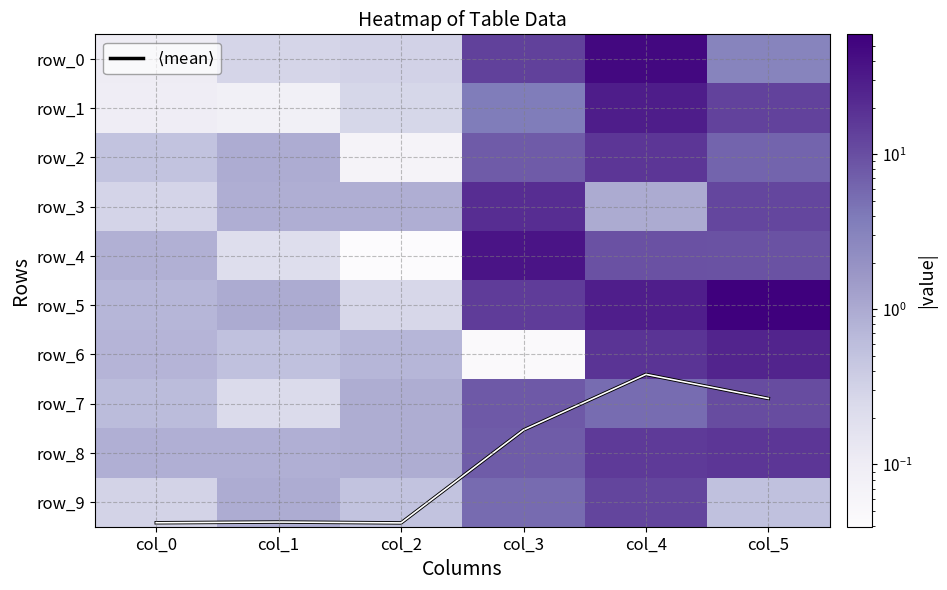

How many distinct data groups are displayed?

11